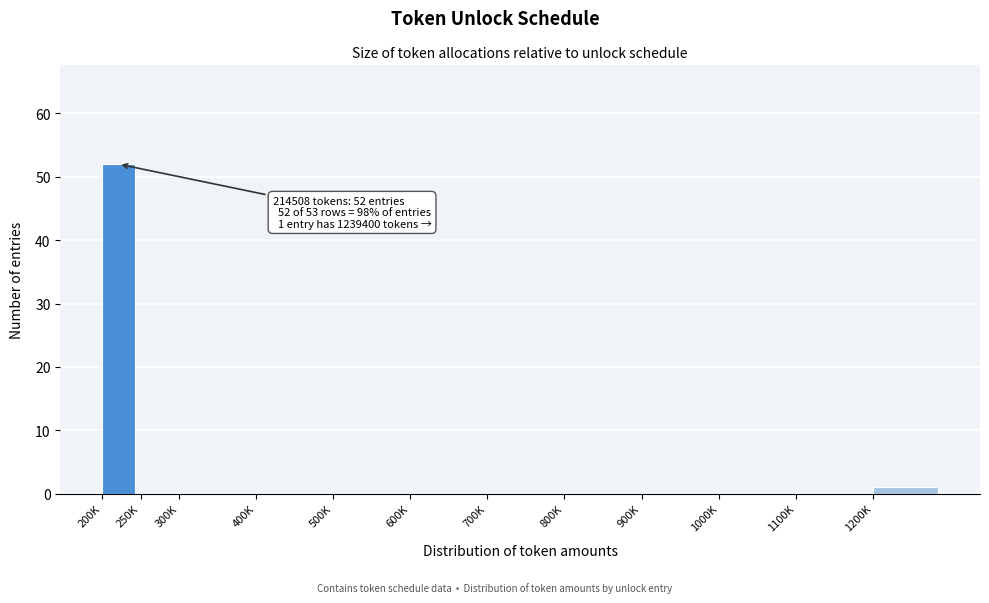

Reading right to left, list all the values displayed in this chart.

1200K=1	1100K=0	1000K=0	900K=0	800K=0	700K=0	600K=0	500K=0	400K=0	300K=0	250K=0	200K=52